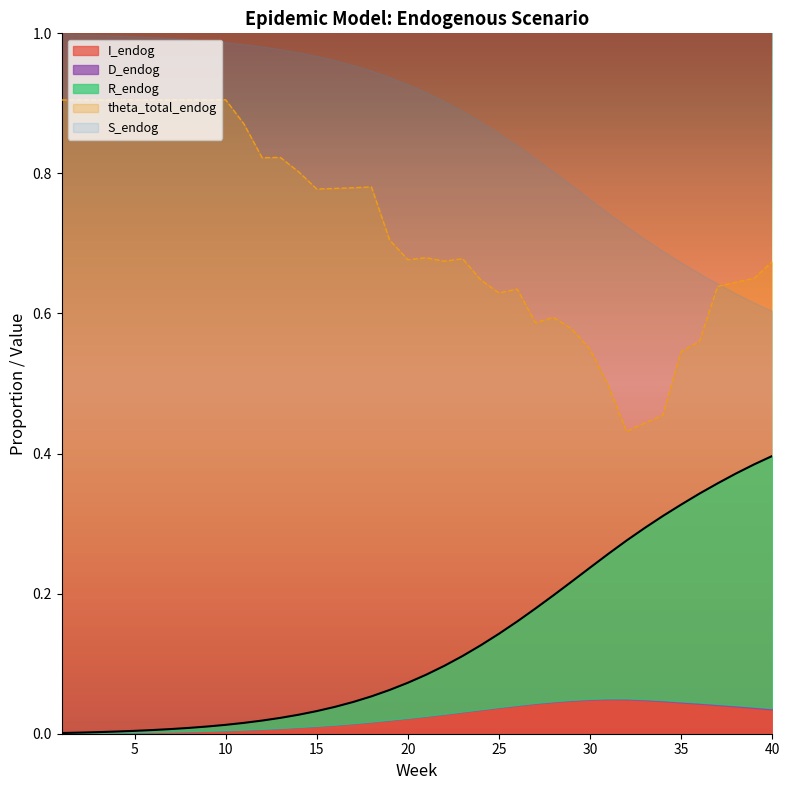

What is the minimum value for S_endog?

0.6